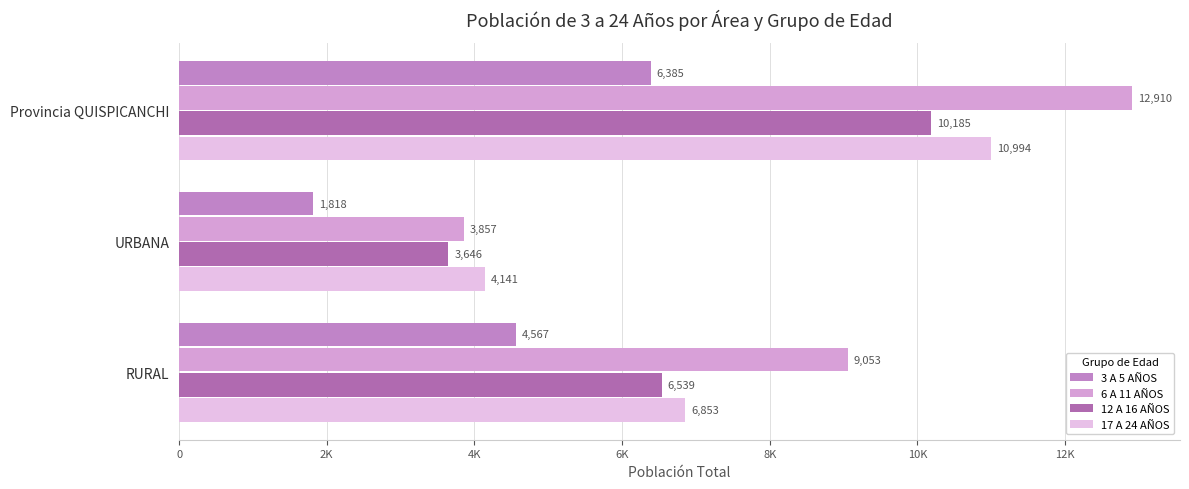

How many groups of bars are there?

3